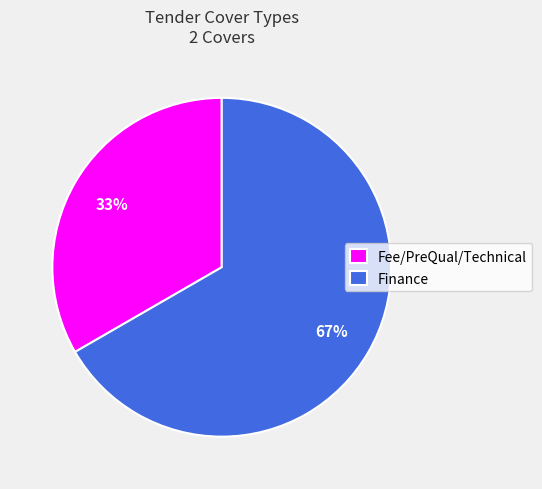

How many slices are in this pie chart?

2